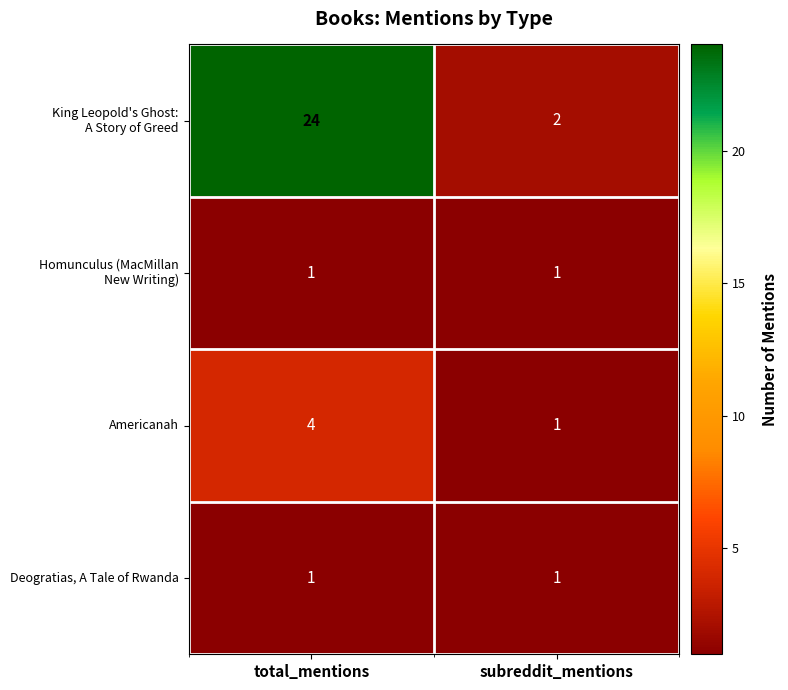

What is the greatest value displayed?

24